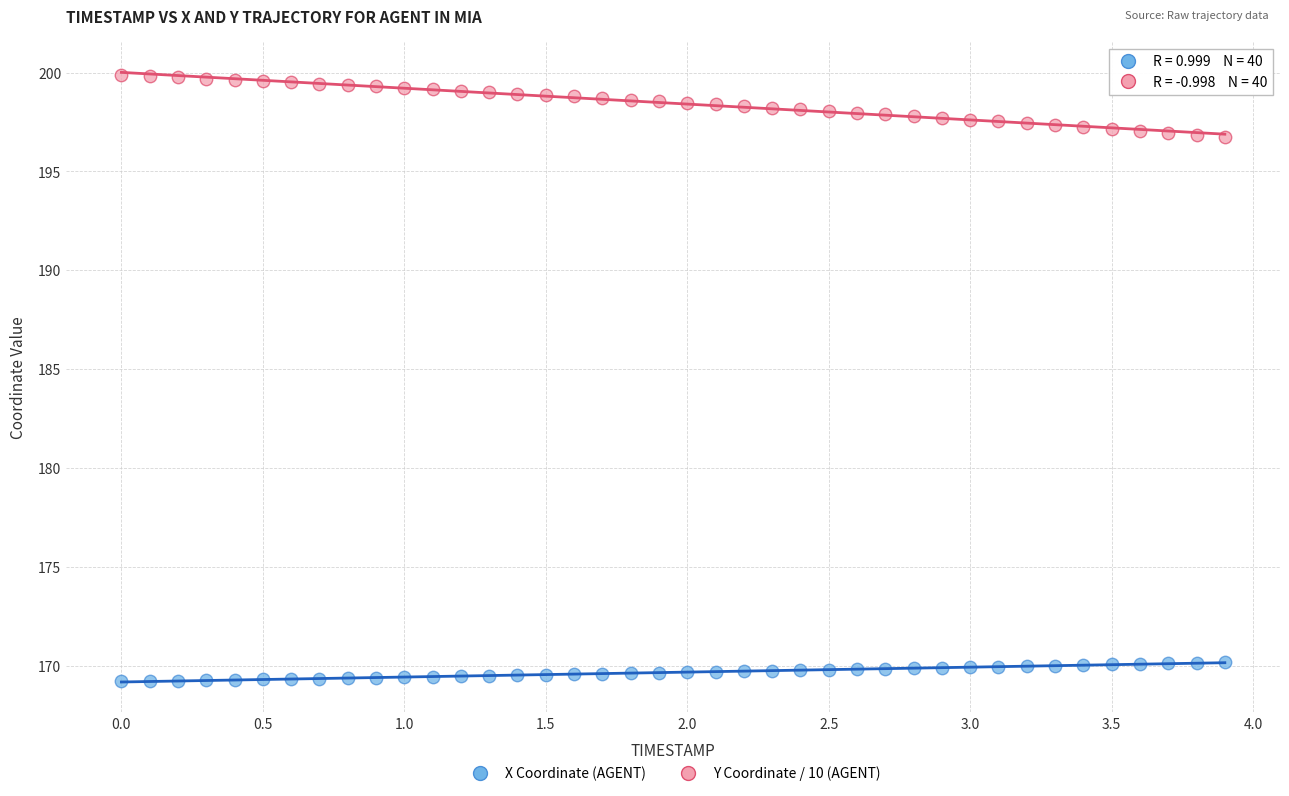

Across all data points, what is the range of X values (max minus min)?

3.9